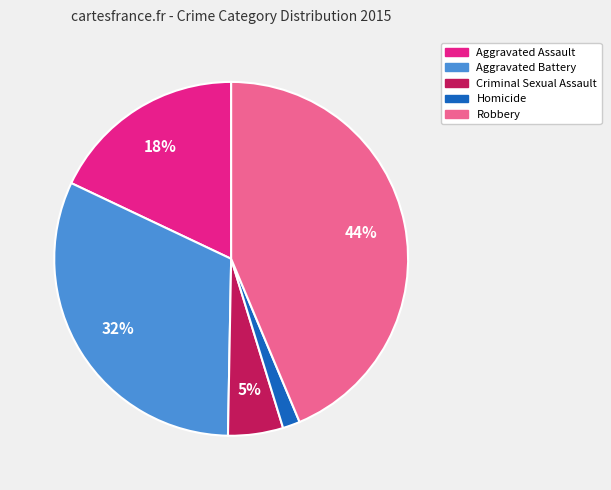

Is the sum of Robbery and Aggravated Battery greater than half?

Yes